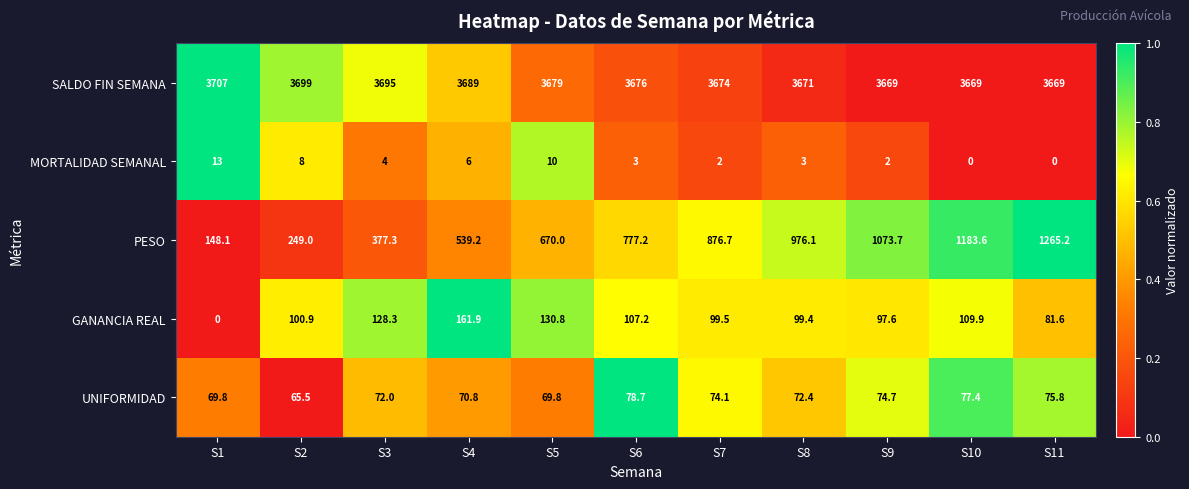

Which category has the lowest value in the UNIFORMIDAD series?

S2